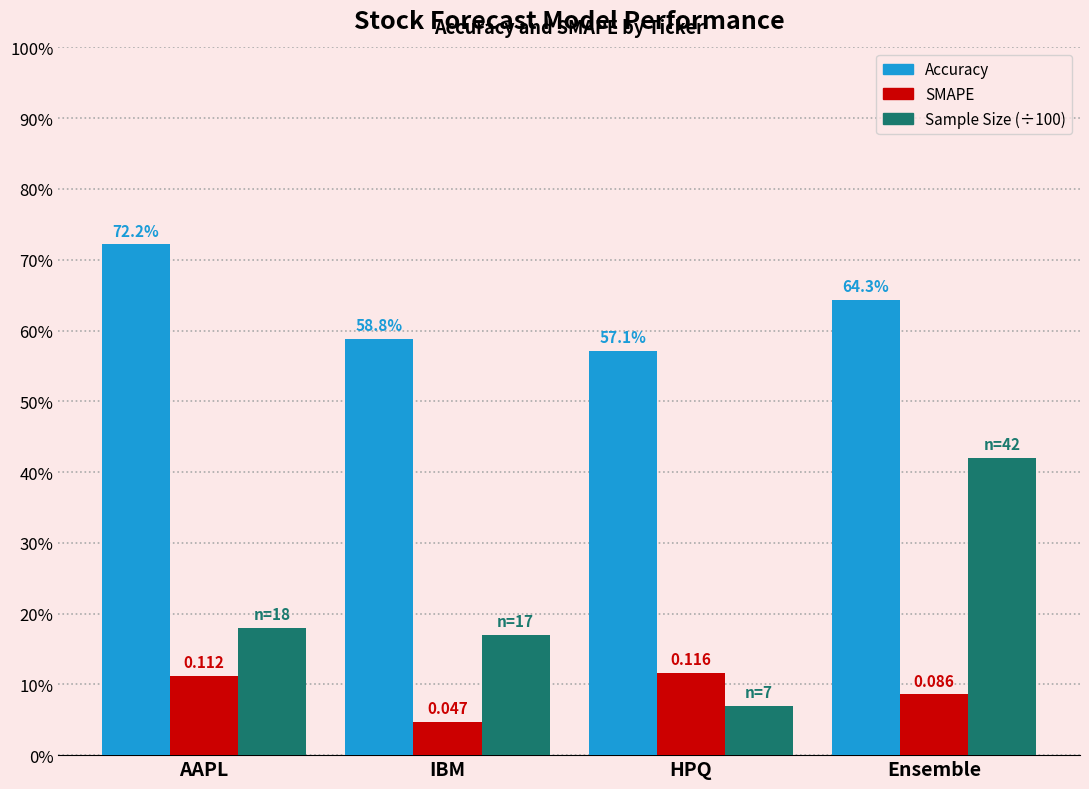

Does the chart contain any negative values?

No